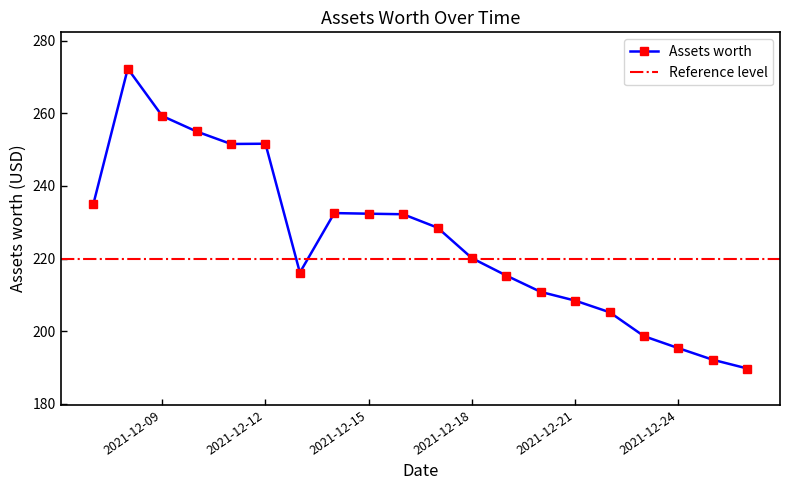

What is the approximate value at 2021-12-14?

232.5